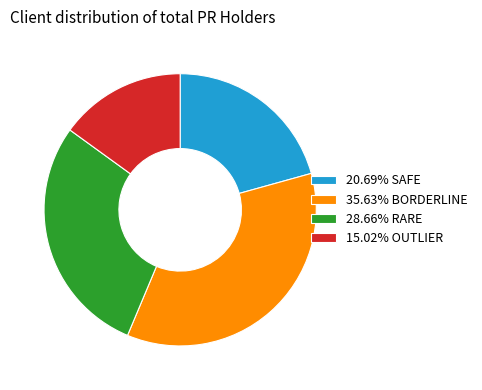

What is the ratio of the value at 15.02% OUTLIER to the value at 35.63% BORDERLINE?

0.4